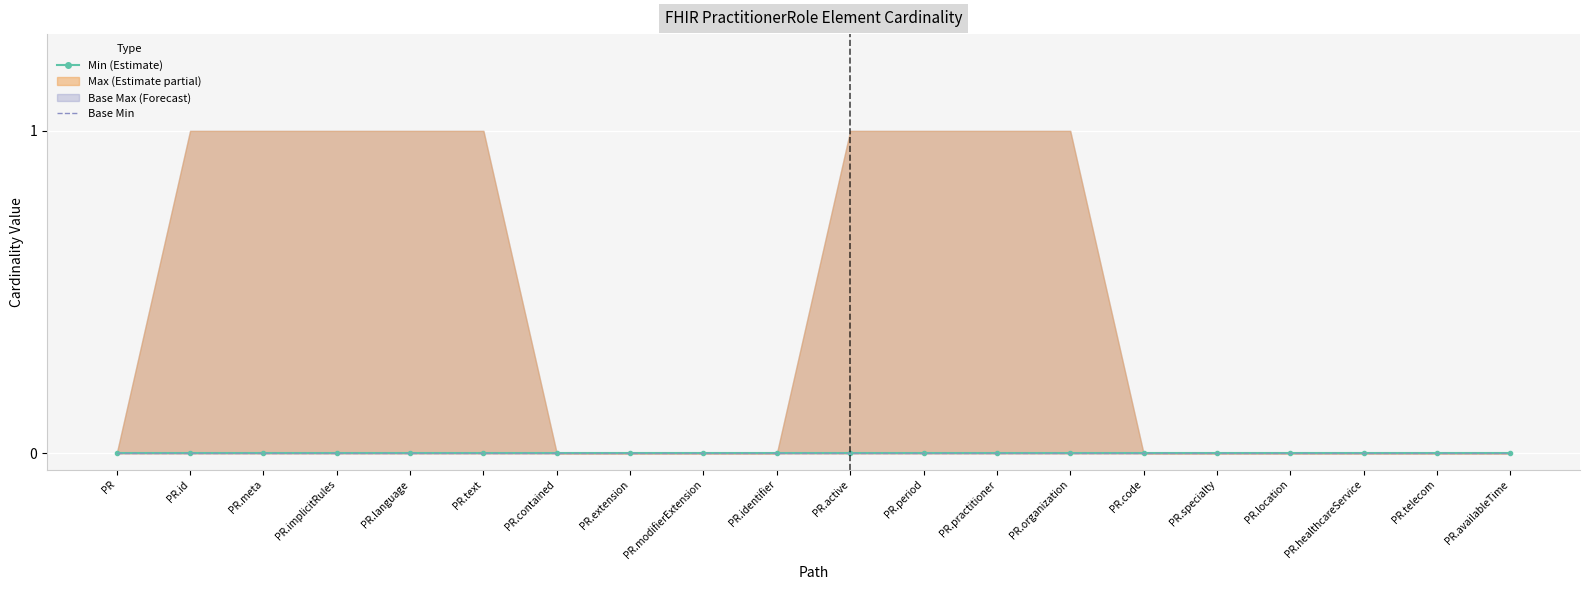

What is the sum of all Base Max values?

9